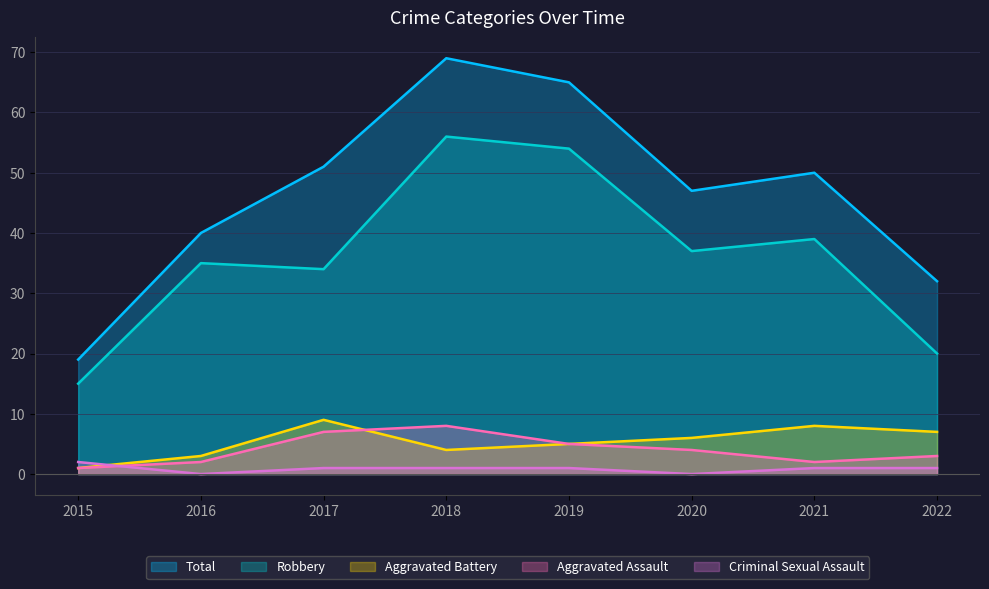

How many interior local peaks does the Aggravated Battery series have?

2